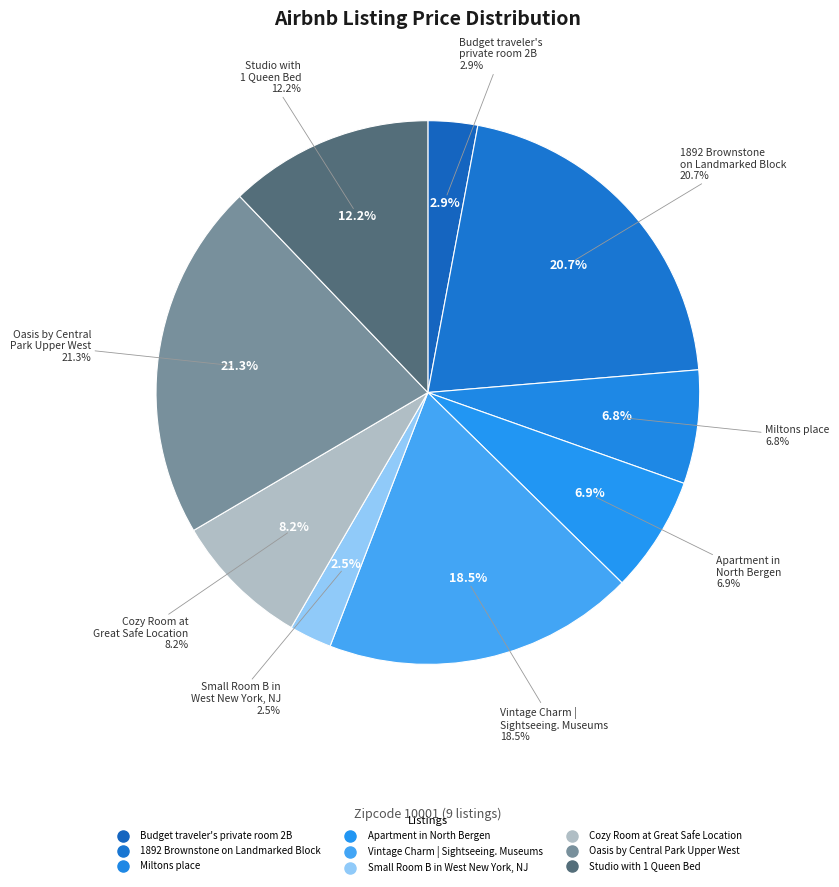

Is there a majority slice in this chart?

No